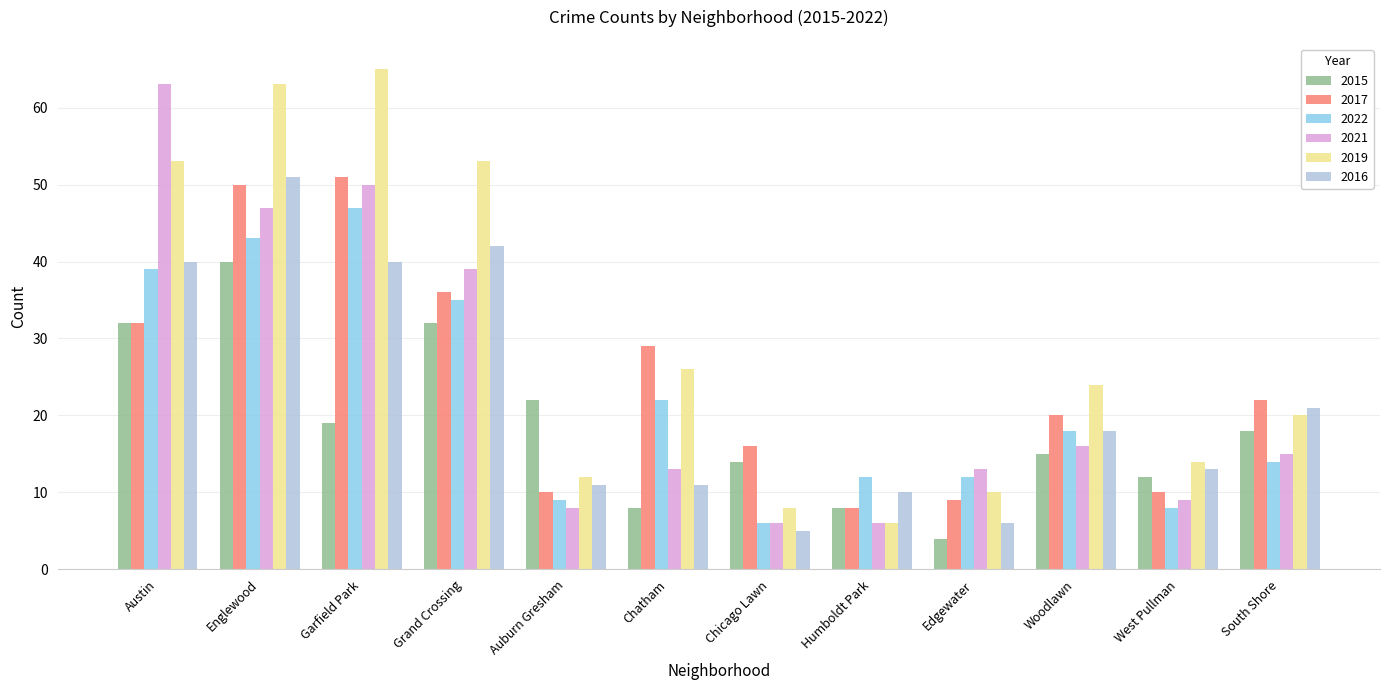

Which series changed the most between Englewood and Grand Crossing?

2017